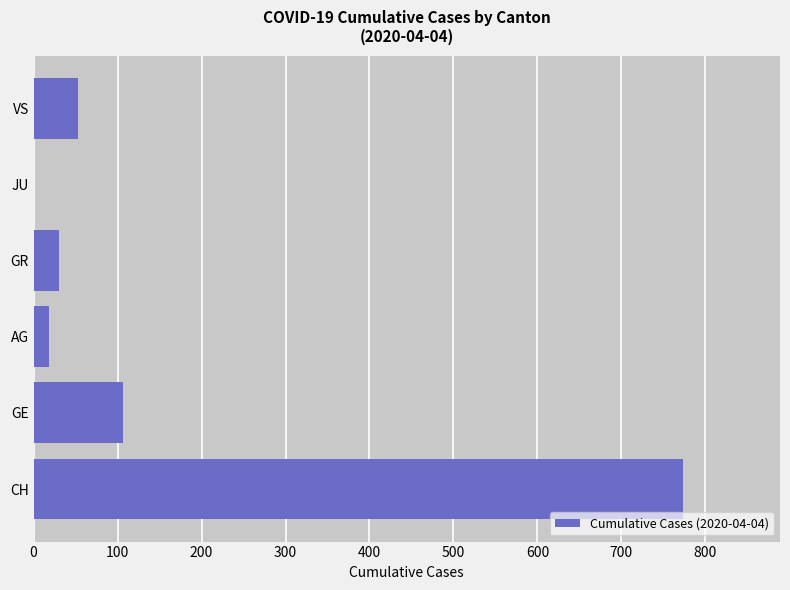

The chart shows a value of 18 at VS. True or false?

False